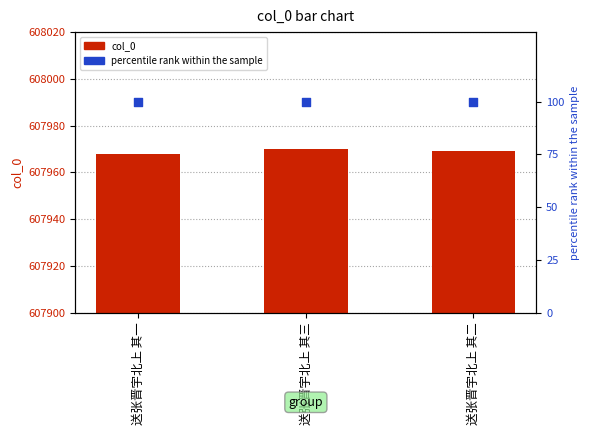

Which series has the largest Y range (max minus min)?

col_0